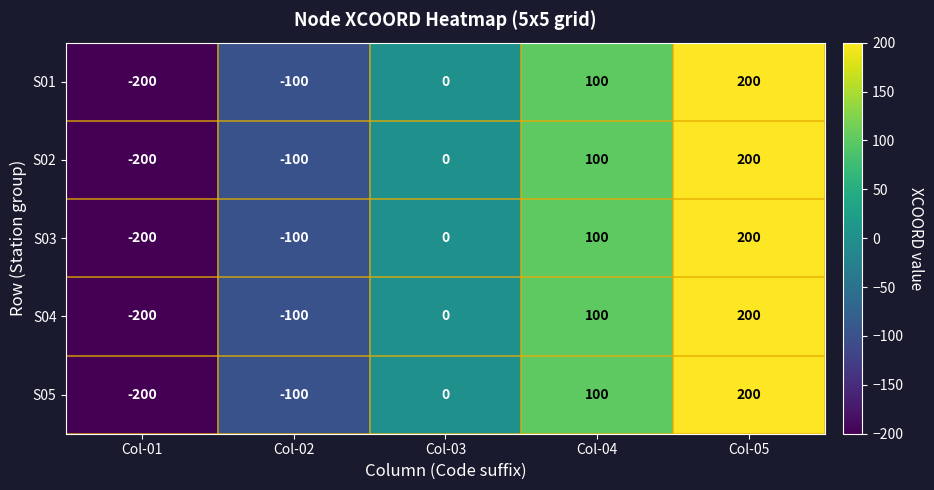

What is the sum of the S02 values at Col-03 and Col-05?

200